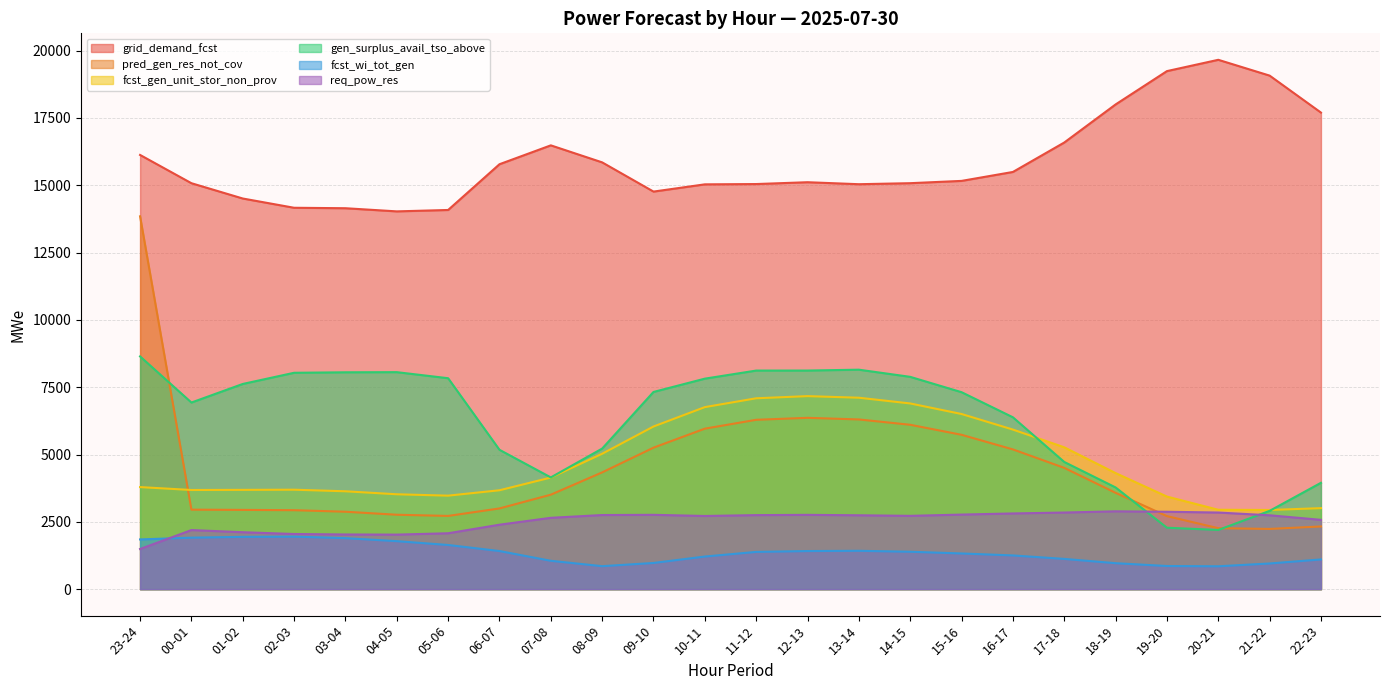

Reading left to right, extract all data points from this chart.

grid_demand_fcst: 23-24=16126	00-01=15076	01-02=14508	02-03=14164	03-04=14147	04-05=14030	05-06=14082	06-07=15781	07-08=16482	08-09=15850	09-10=14765	10-11=15034	11-12=15045	12-13=15113	13-14=15039	14-15=15077	15-16=15162	16-17=15494	17-18=16587	18-19=18001	19-20=19239	20-21=19659	21-22=19072	22-23=17699
pred_gen_res_not_cov: 23-24=13846	00-01=2953	01-02=2944	02-03=2933	03-04=2876	04-05=2764	05-06=2720	06-07=2998	07-08=3509	08-09=4337	09-10=5255	10-11=5961	11-12=6290	12-13=6363	13-14=6303	14-15=6105	15-16=5733	16-17=5190	17-18=4505	18-19=3578	19-20=2713	20-21=2265	21-22=2237	22-23=2329
fcst_gen_unit_stor_non_prov: 23-24=3791	00-01=3683	01-02=3688	02-03=3694	03-04=3635	04-05=3524	05-06=3473	06-07=3673	07-08=4145	08-09=5029	09-10=6041	10-11=6761	11-12=7089	12-13=7169	13-14=7110	14-15=6897	15-16=6505	16-17=5927	17-18=5269	18-19=4311	19-20=3439	20-21=2949	21-22=2941	22-23=3009
gen_surplus_avail_tso_above: 23-24=8644	00-01=6931	01-02=7621	02-03=8036	03-04=8054	04-05=8059	05-06=7834	06-07=5176	07-08=4150	08-09=5221	09-10=7324	10-11=7818	11-12=8118	12-13=8119	13-14=8151	14-15=7885	15-16=7315	16-17=6383	17-18=4724	18-19=3778	19-20=2282	20-21=2199	21-22=2908	22-23=3950
fcst_wi_tot_gen: 23-24=1847	00-01=1913	01-02=1943	02-03=1952	03-04=1895	04-05=1783	05-06=1641	06-07=1416	07-08=1054	08-09=854	09-10=973	10-11=1212	11-12=1384	12-13=1416	13-14=1425	14-15=1390	15-16=1326	16-17=1253	17-18=1124	18-19=965	19-20=860	20-21=850	21-22=954	22-23=1104
req_pow_res: 23-24=1491	00-01=2195	01-02=2115	02-03=2049	03-04=2031	04-05=2026	05-06=2076	06-07=2394	07-08=2650	08-09=2753	09-10=2761	10-11=2718	11-12=2750	12-13=2760	13-14=2744	14-15=2723	15-16=2770	16-17=2812	17-18=2846	18-19=2891	19-20=2875	20-21=2846	21-22=2744	22-23=2575